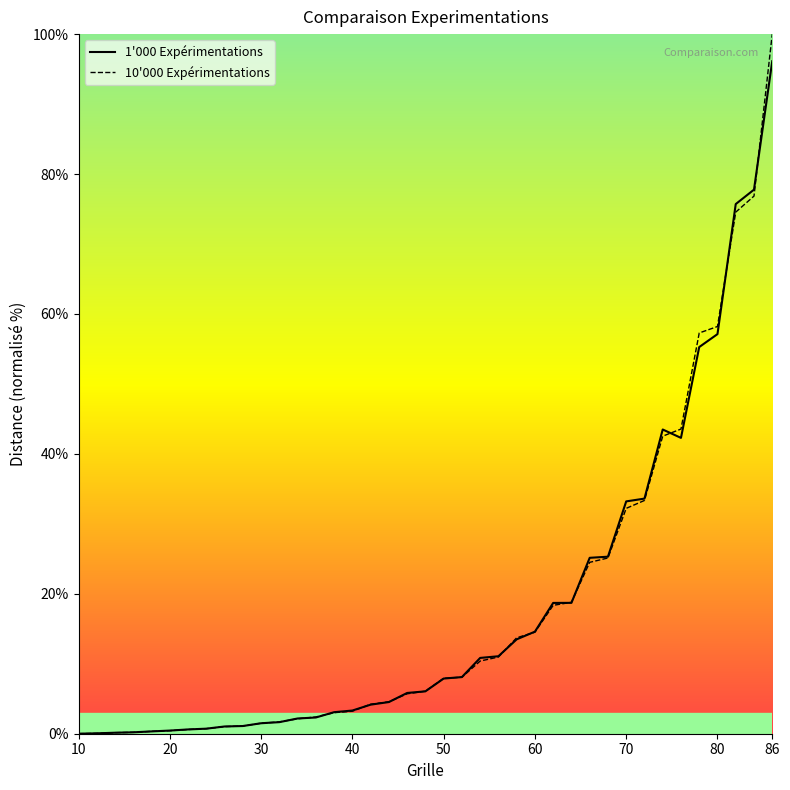

Which series has the widest spread of values?

10'000 Expérimentations